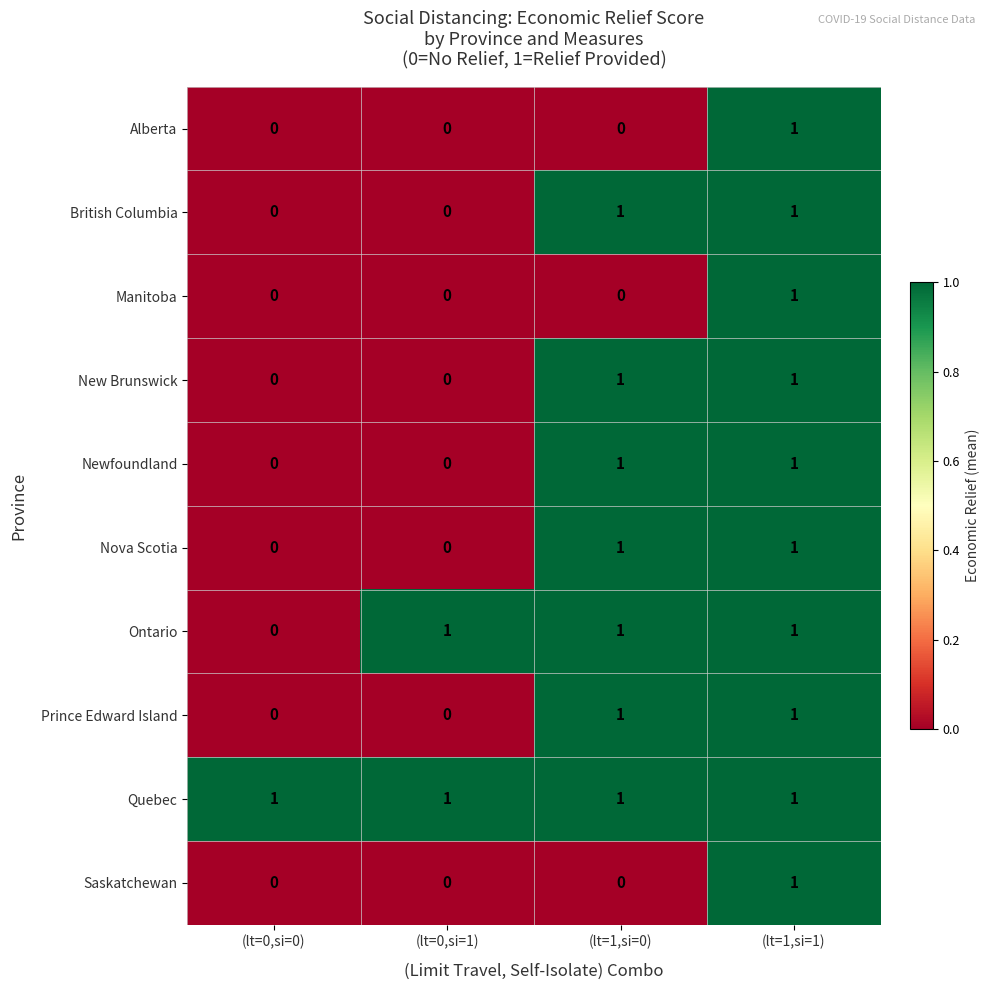

What is the total value across all series at (lt=1,si=0)?

7